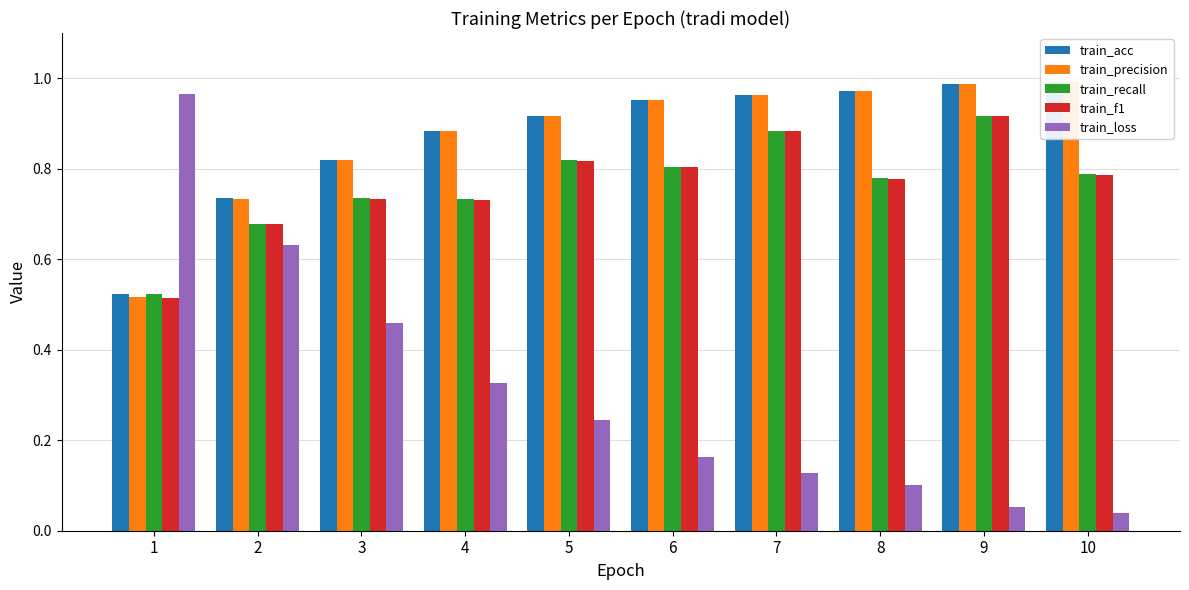

Is it true that train_precision equals 0.9 at 5?

True